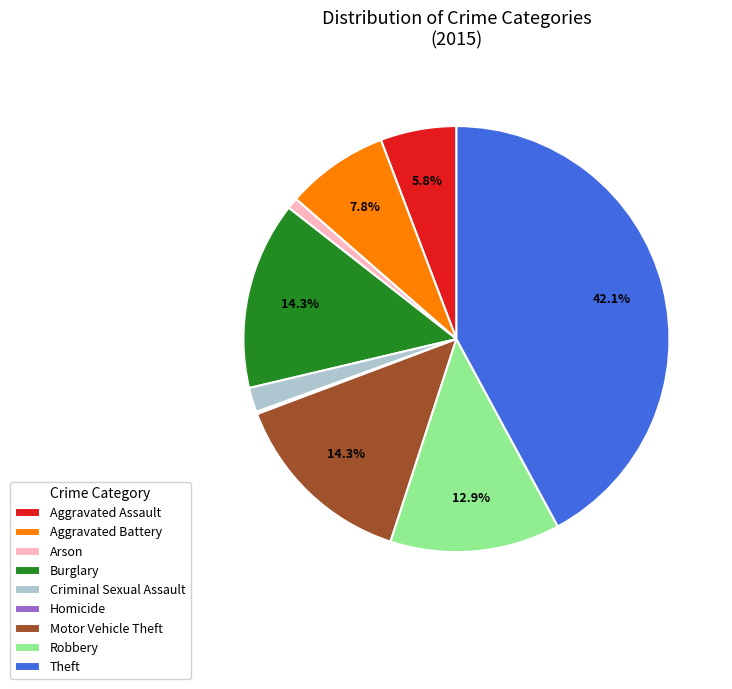

What is the total percentage of Theft and Aggravated Assault?

47.9%